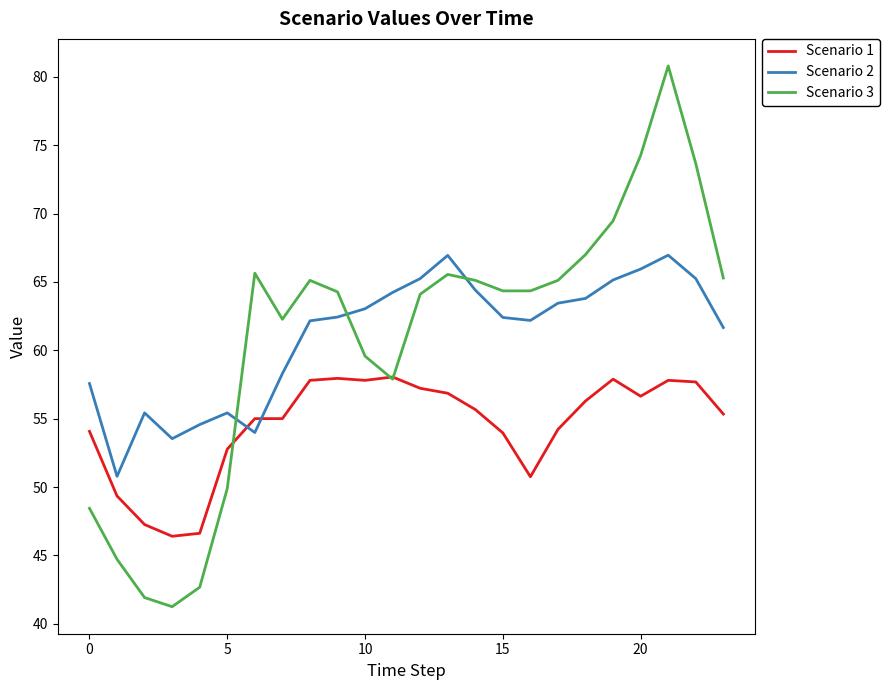

What is the difference between the maximum and minimum values in the Scenario 1 series?

11.7